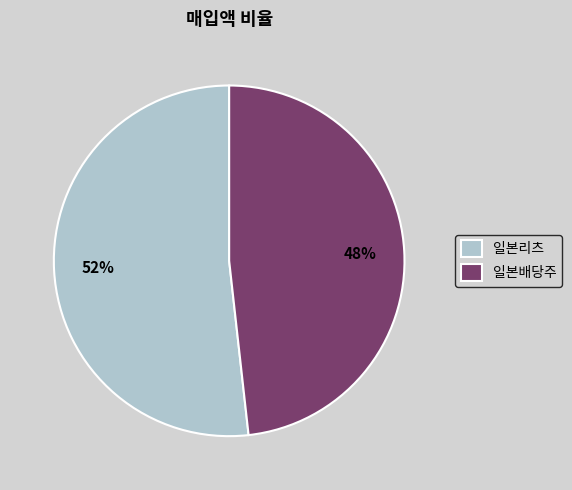

To the nearest percent, what is the difference between the 일본리츠 and 일본배당주 slice percentages?

4%